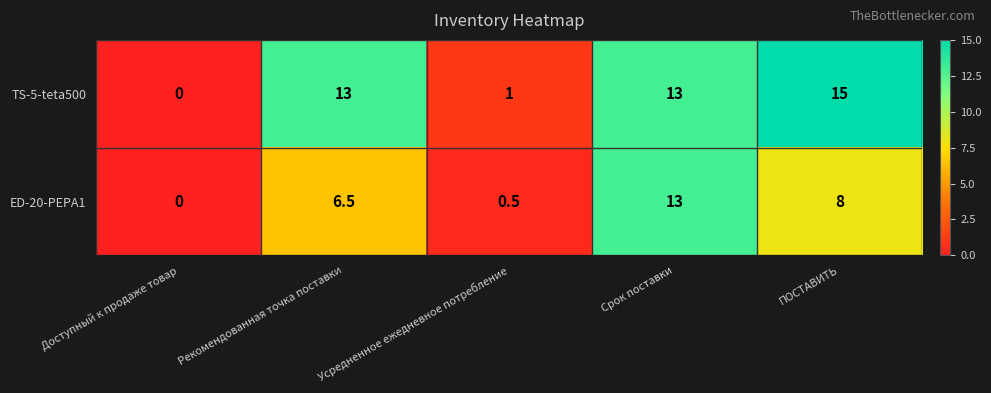

What value does the TS-5-teta500 series have at Рекомендованная точка поставки?

13.0